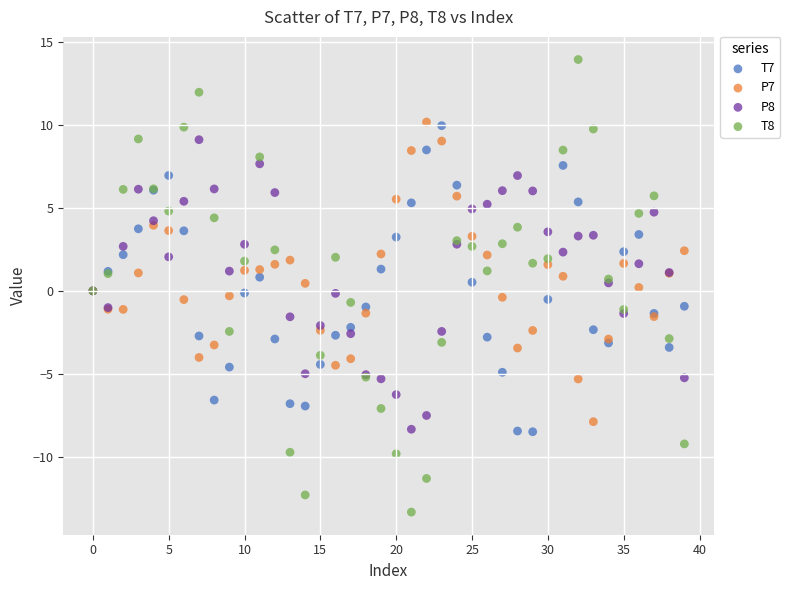

Which series has the largest Y range (max minus min)?

T8